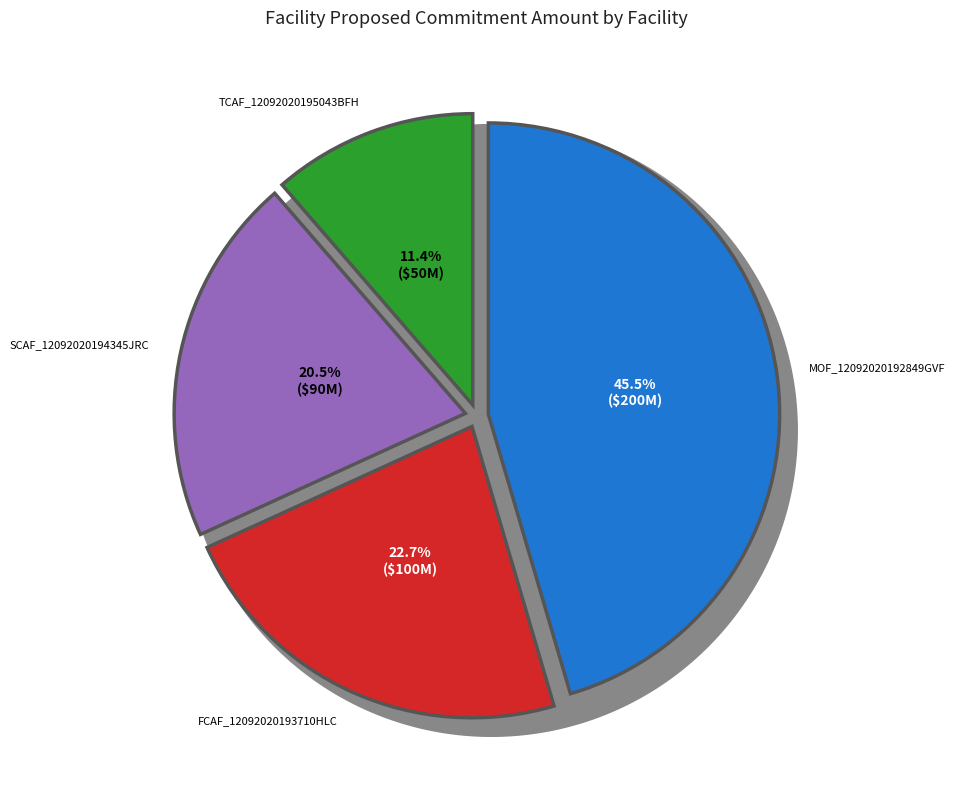

Is it true that MOF_12092020192849GVF is 31% of the pie?

False